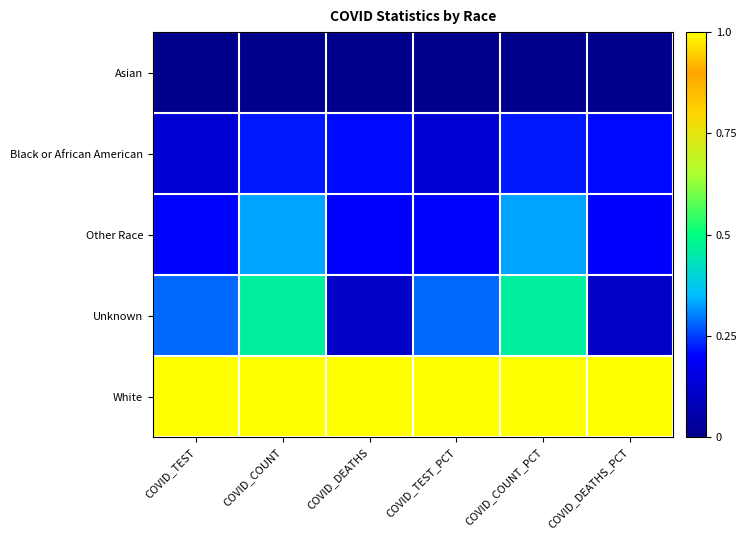

How many categories are shown in the chart?

6